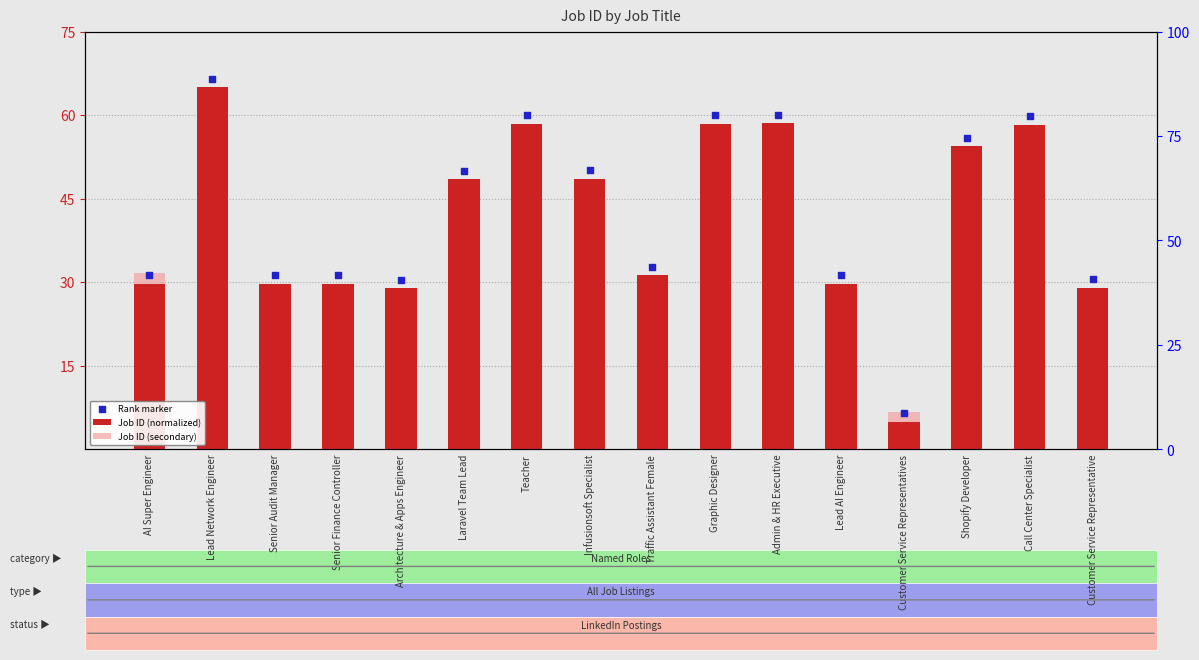

Is the value of Rank marker at Customer Service Representative greater than the value of Job ID (normalized) at Laravel Team Lead?

No